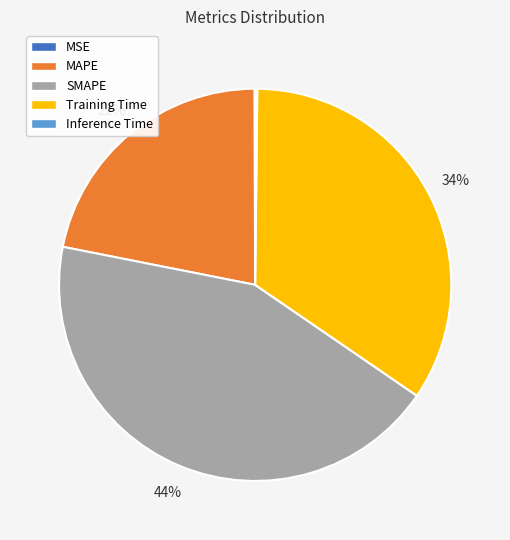

To the nearest percent, what is the average slice percentage?

20%